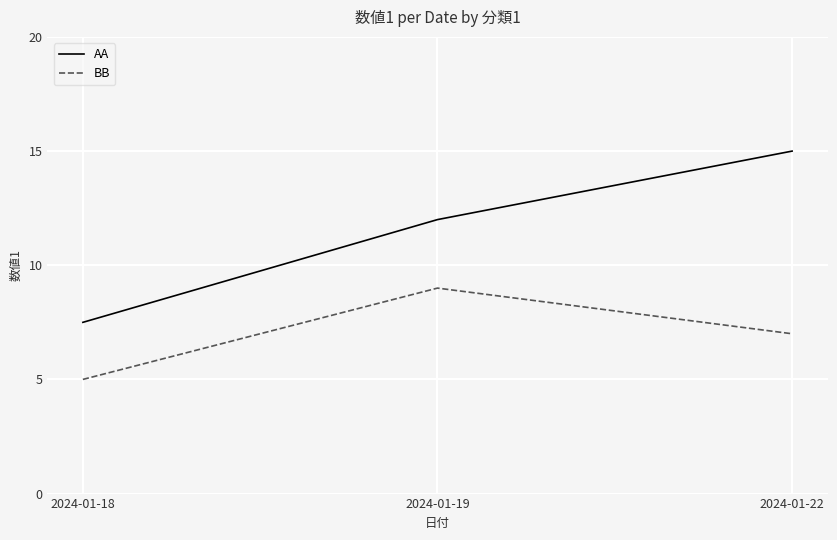

Between 2024-01-18 and 2024-01-22, which series saw the biggest shift?

AA